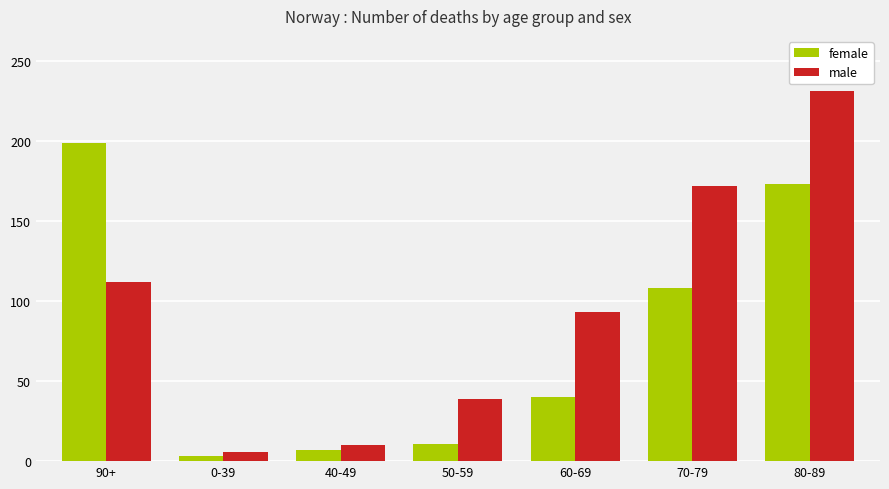

What are all the series names shown in the legend?

female, male